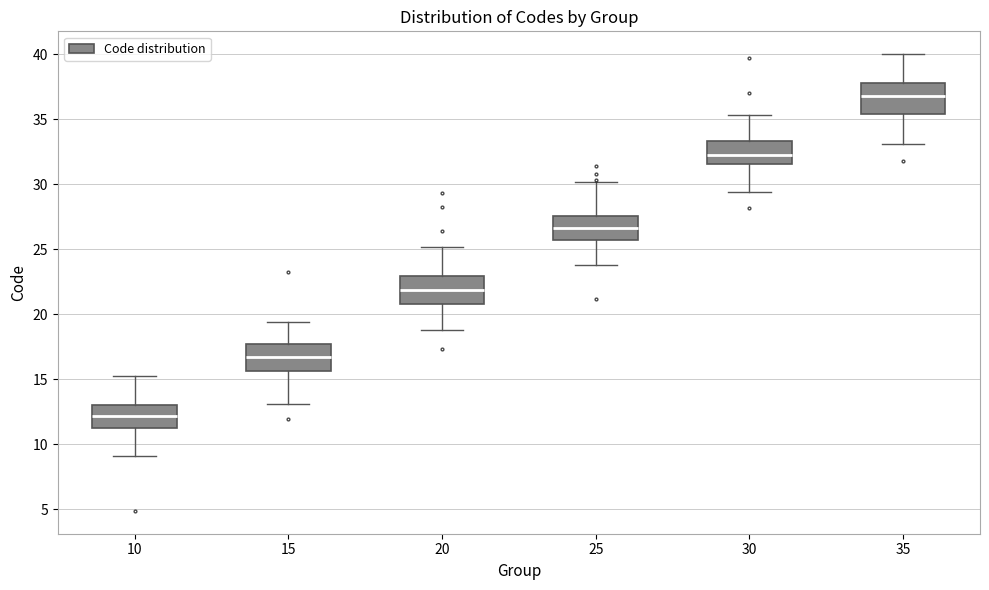

Reading left to right, read every box against the y-axis: the position of its median line, the range the box covers, and the ends of its whiskers. The values are not printed on the chart, so give them approximately, as read against the axis.

10: median 12.0, box 11.0 to 13.0, whiskers 9.0 to 15.0
15: median 16.5, box 15.5 to 17.5, whiskers 13.0 to 19.5
20: median 22.0, box 21.0 to 23.0, whiskers 19.0 to 25.0
25: median 26.5, box 25.5 to 27.5, whiskers 24.0 to 30.0
30: median 32.5, box 31.5 to 33.5, whiskers 29.5 to 35.5
35: median 37.0, box 35.5 to 38.0, whiskers 33.0 to 40.0